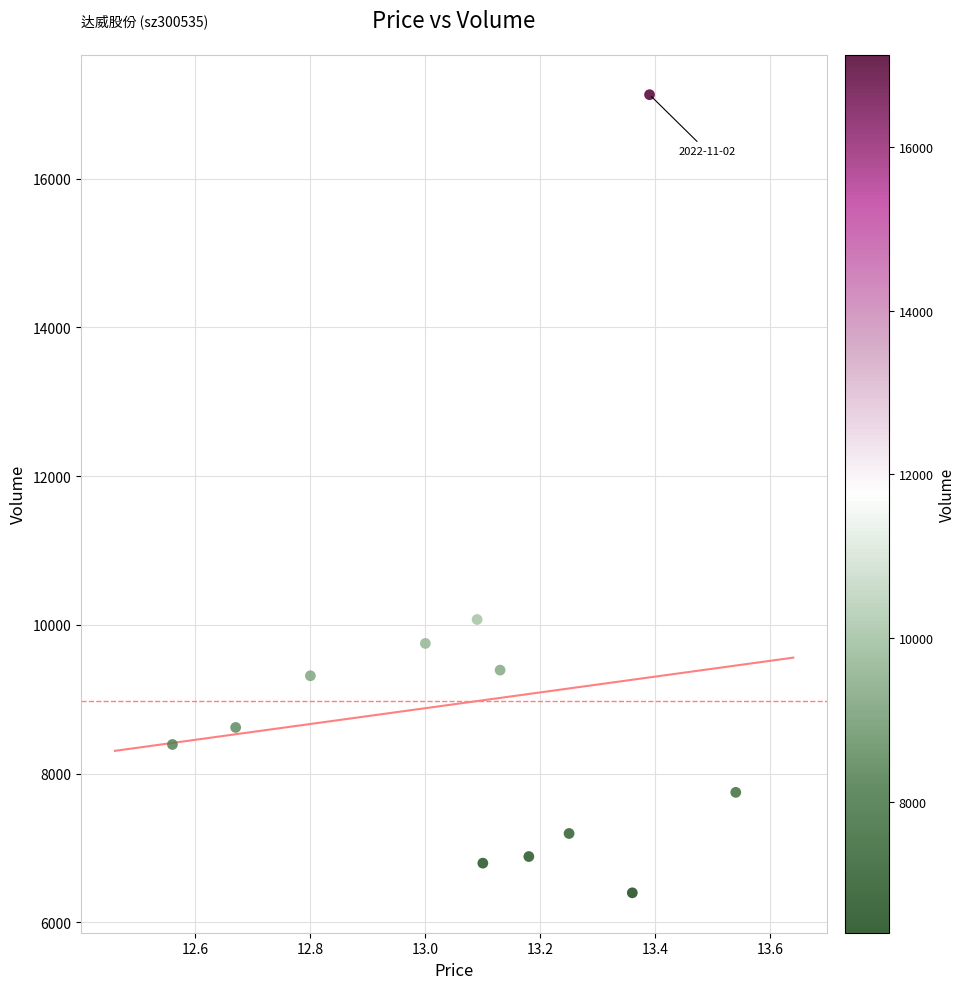

What Y value in the scatter plot is closest to 11764?

10073